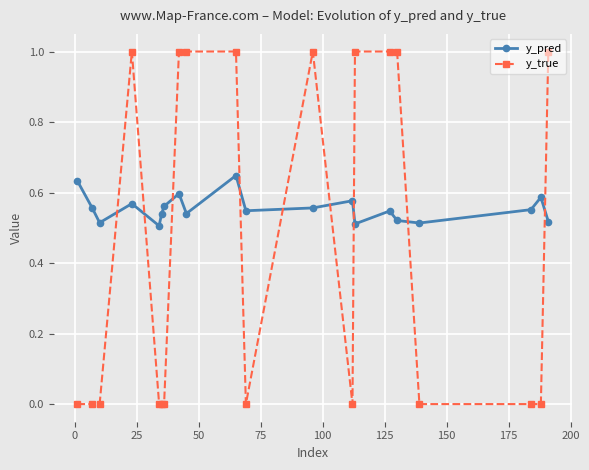

How many lines are shown in the chart?

2